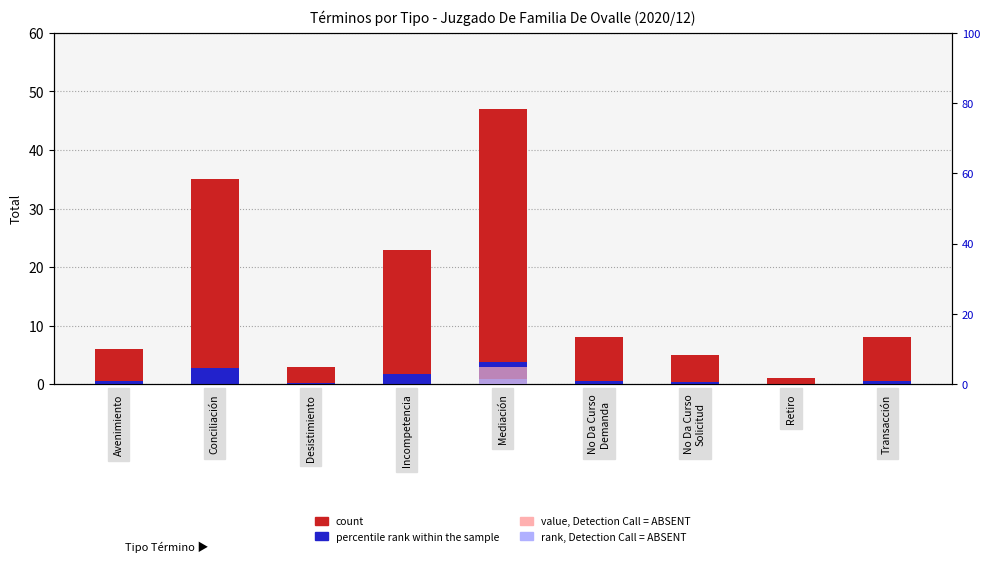

Reading left to right, what are all the values shown in this chart?

count: Avenimiento=6.0	Conciliación=35.0	Desistimiento=3.0	Incompetencia=23.0	Mediación=47.0	No Da Curso
Demanda=8.0	No Da Curso
Solicitud=5.0	Retiro=1.0	Transacción=8.0
percentile rank within the sample: Avenimiento=0.5	Conciliación=2.8	Desistimiento=0.2	Incompetencia=1.8	Mediación=3.8	No Da Curso
Demanda=0.6	No Da Curso
Solicitud=0.4	Retiro=0.1	Transacción=0.6
value, Detection Call = ABSENT: Avenimiento=0.0	Conciliación=0.0	Desistimiento=0.0	Incompetencia=0.0	Mediación=4.9	No Da Curso
Demanda=0.0	No Da Curso
Solicitud=0.0	Retiro=0.0	Transacción=0.0
rank, Detection Call = ABSENT: Avenimiento=0.0	Conciliación=0.0	Desistimiento=0.0	Incompetencia=0.0	Mediación=1.4	No Da Curso
Demanda=0.0	No Da Curso
Solicitud=0.0	Retiro=0.0	Transacción=0.0